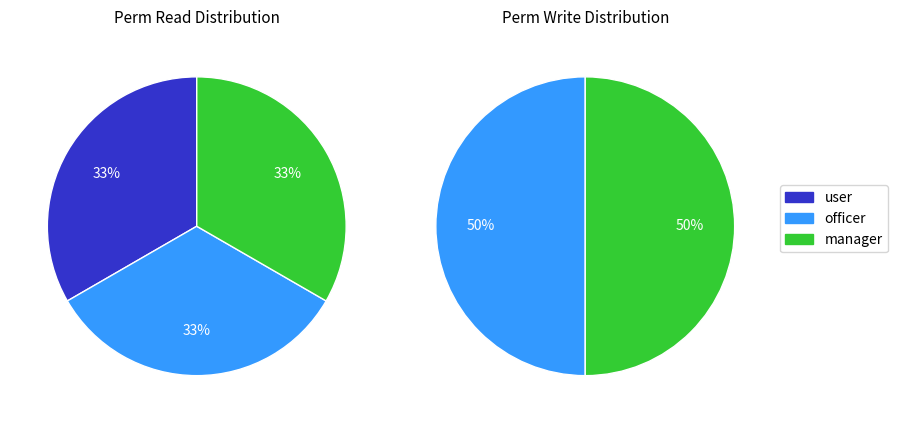

Is access_employee_dependent_officer the majority of the pie?

No